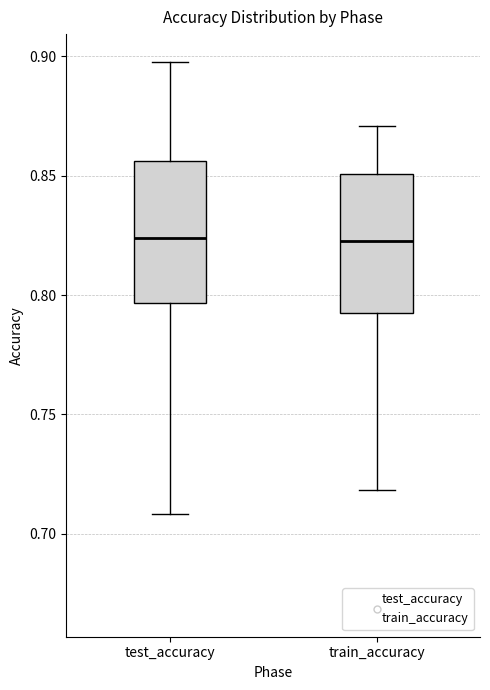

Where is the lower edge of the box for train_accuracy on the y-axis? The values are not printed on the chart, so give them approximately, as read against the axis.

0.795